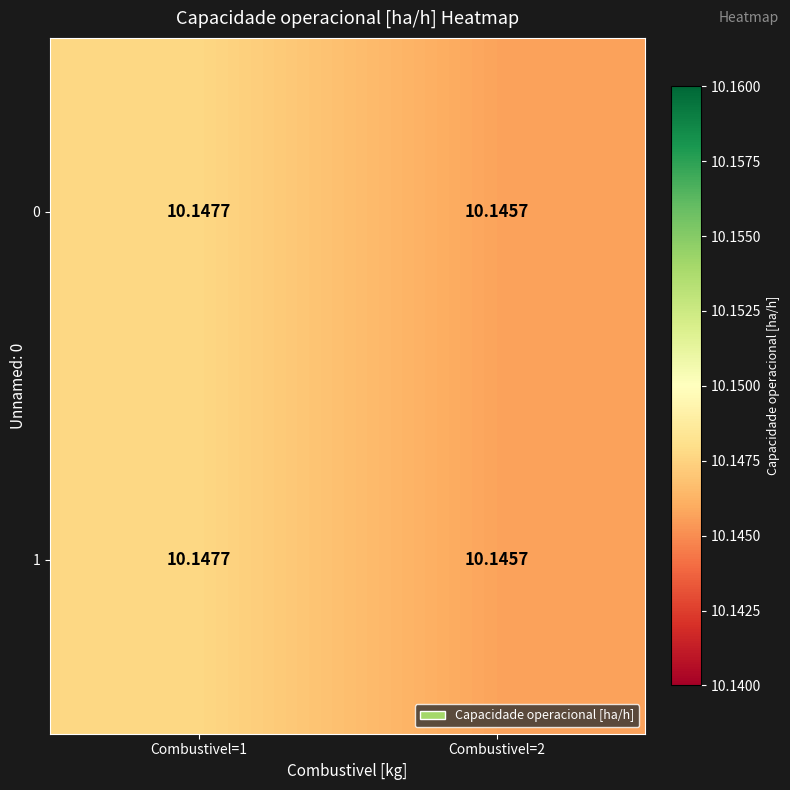

Is the value of 1 at Combustivel=2 greater than the value of 0 at Combustivel=1?

No